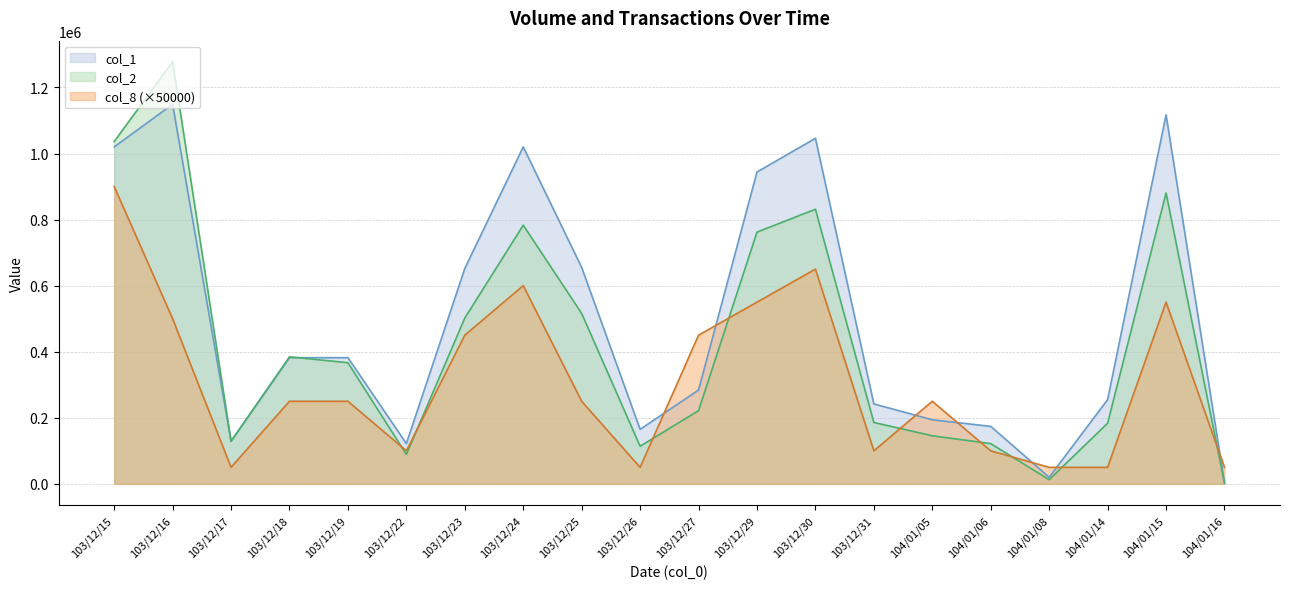

At how many categories does at least one series exceed 955561?

5